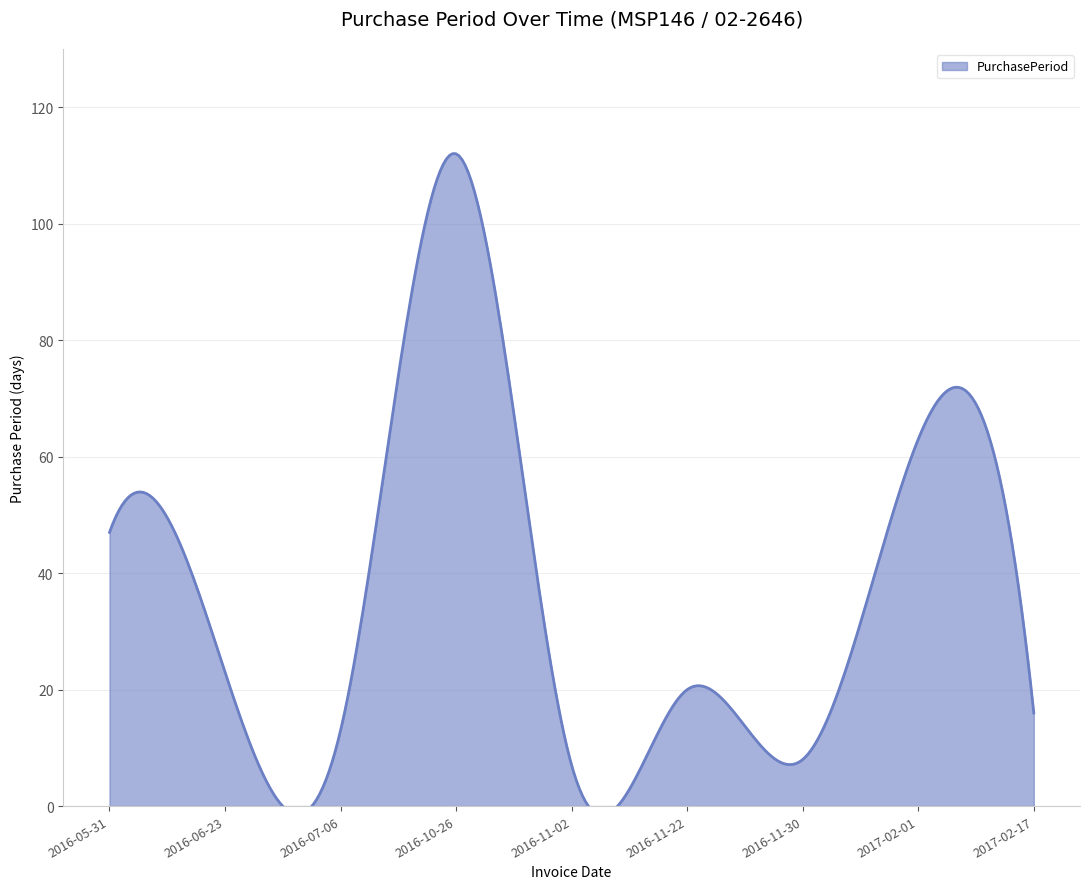

How many points are lower than both their immediate neighbors (excluding endpoints)?

3